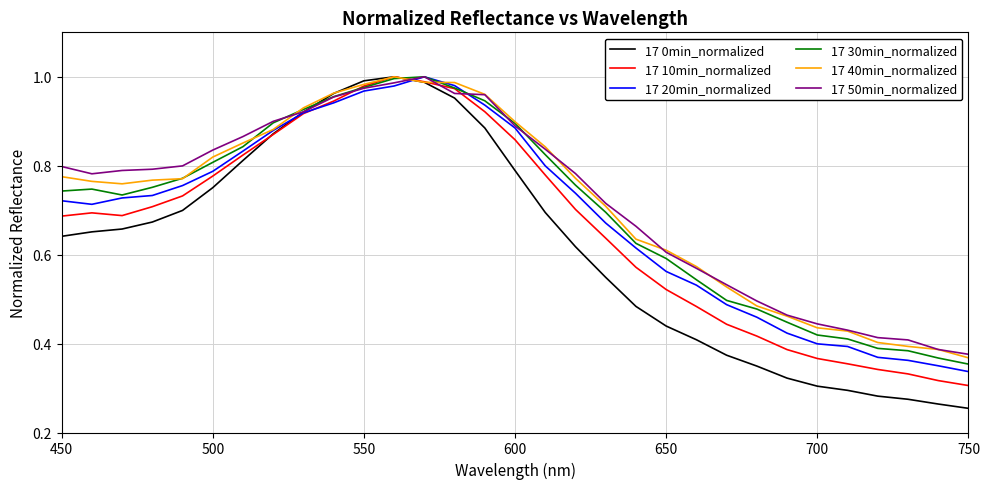

Which series has the widest spread of values?

17 0min_normalized